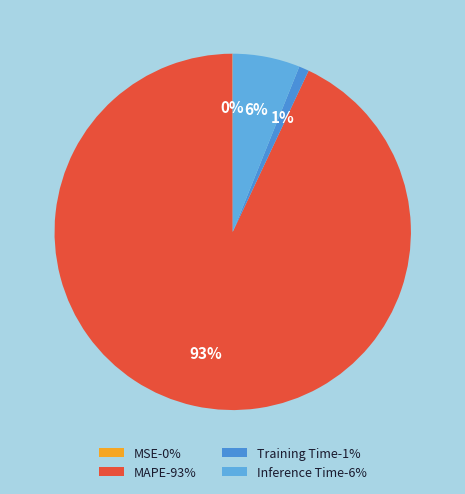

Is it true that MSE is 6% of the pie?

False